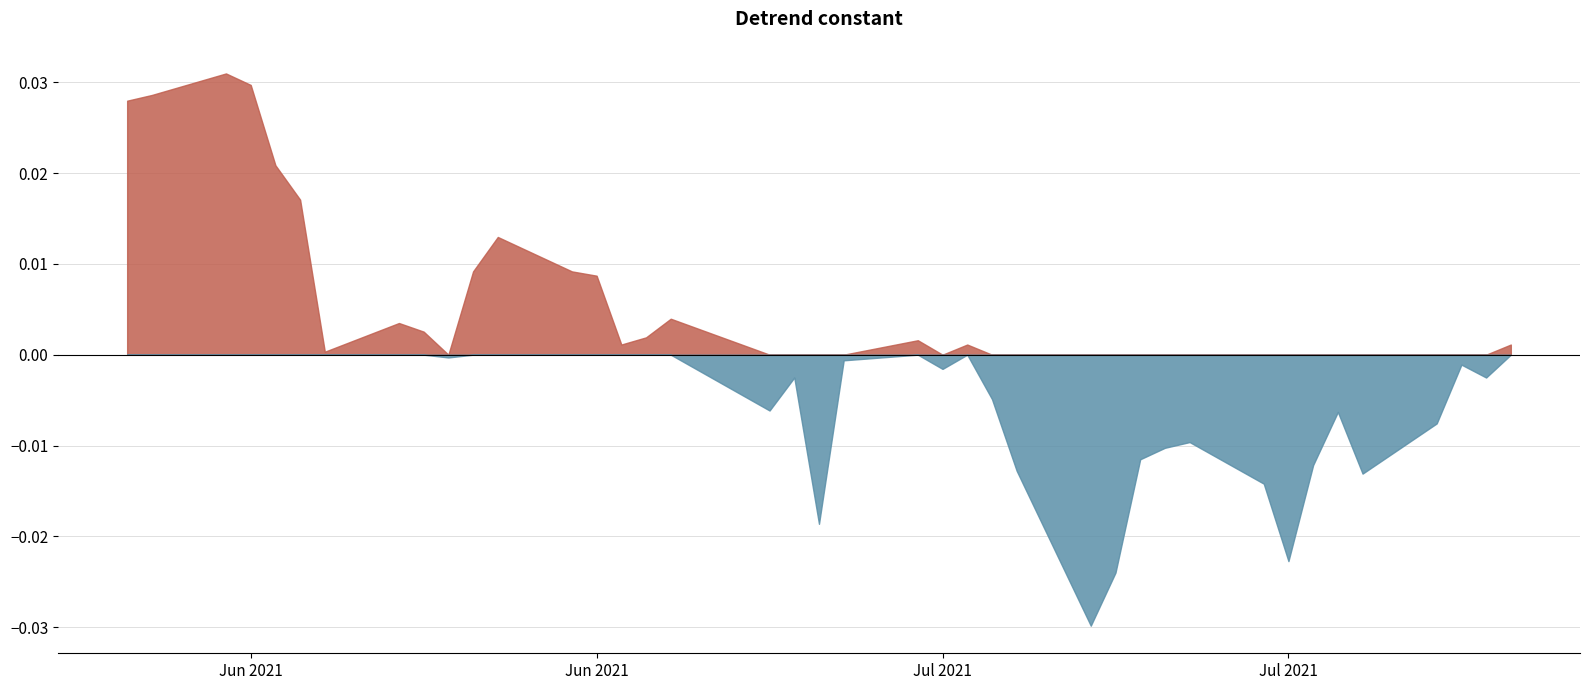

What position from the right is 11?

29